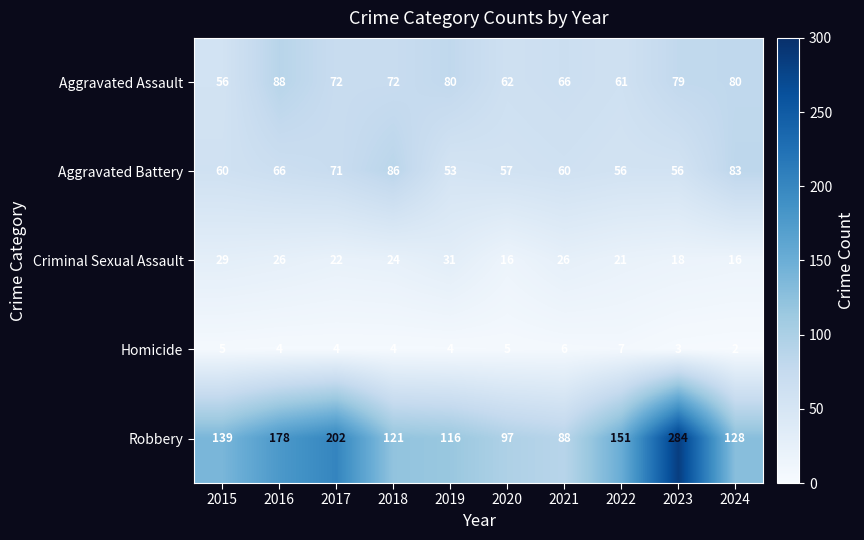

What is the difference between the maximum and minimum values in the Criminal Sexual Assault series?

15